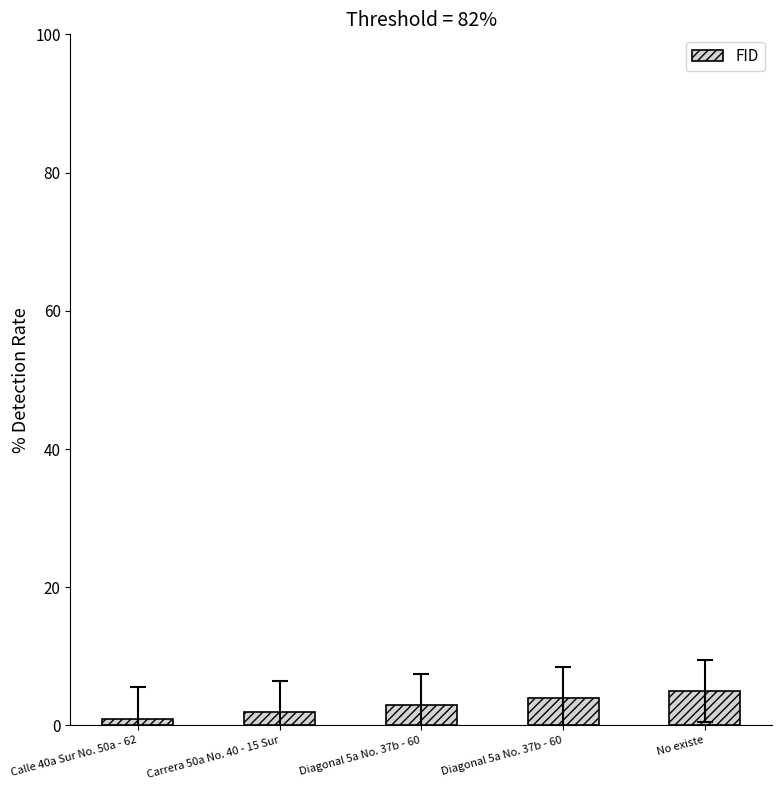

Does the chart contain any negative values?

No